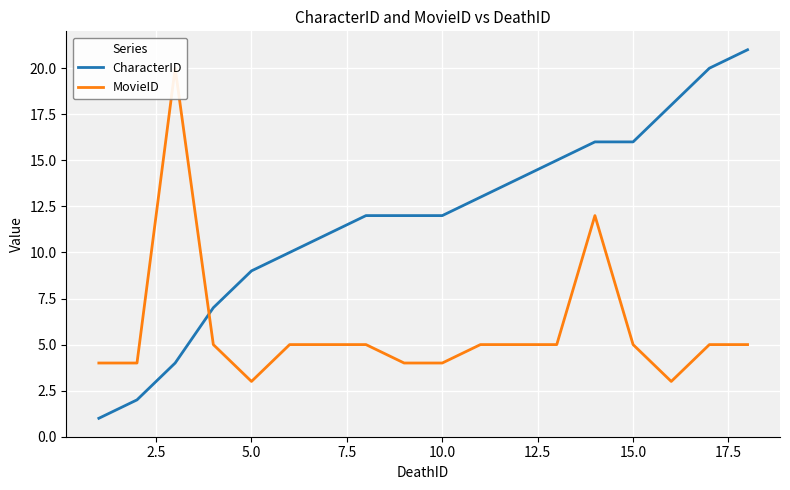

Reading left to right, extract all data points from this chart.

CharacterID: 1	2	4	7	9	10	11	12	12	12	13	14	15	16	16	18	20	21
MovieID: 4	4	20	5	3	5	5	5	4	4	5	5	5	12	5	3	5	5